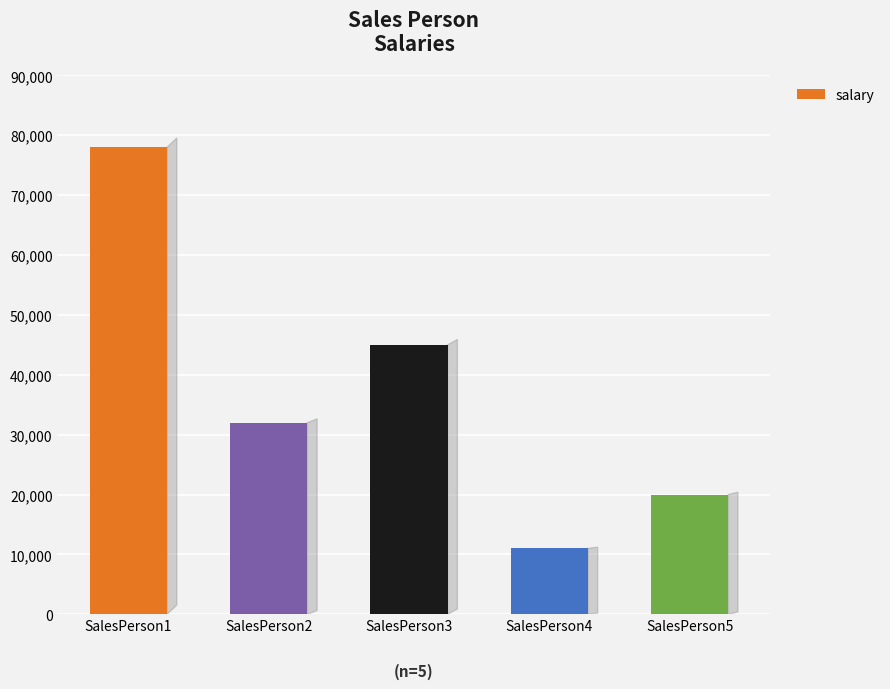

Which category has the highest value across all series?

SalesPerson1